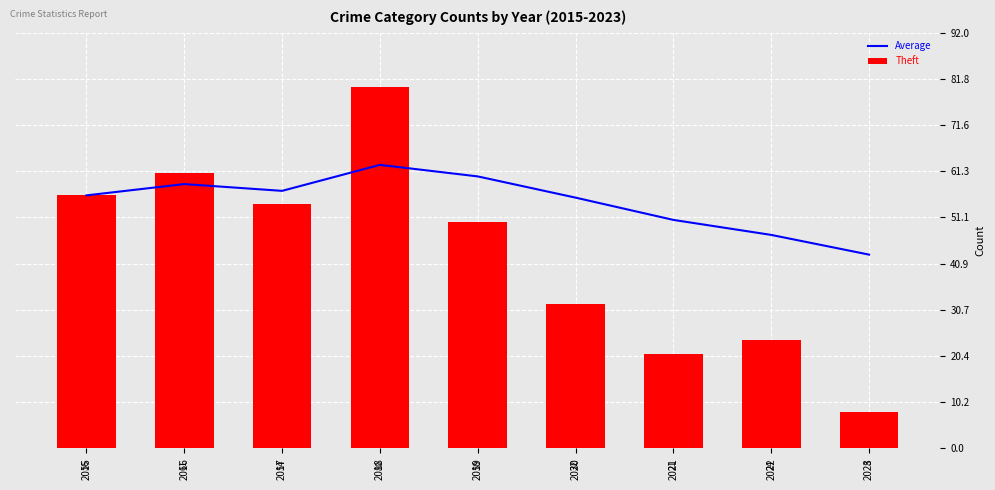

The Average series shows 57.0 at 2017. True or false?

True